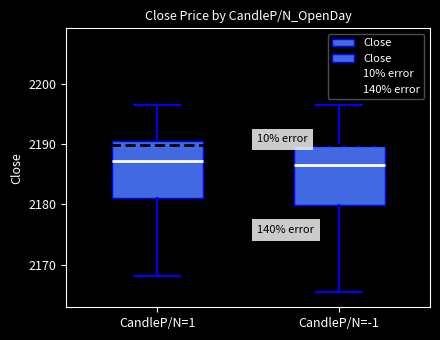

Reading left to right, read every box against the y-axis: the position of its median line, the range the box covers, and the ends of its whiskers. The values are not printed on the chart, so give them approximately, as read against the axis.

CandleP/N=1: median 2187, box 2181 to 2191, whiskers 2168 to 2196
CandleP/N=-1: median 2186, box 2180 to 2190, whiskers 2165 to 2196